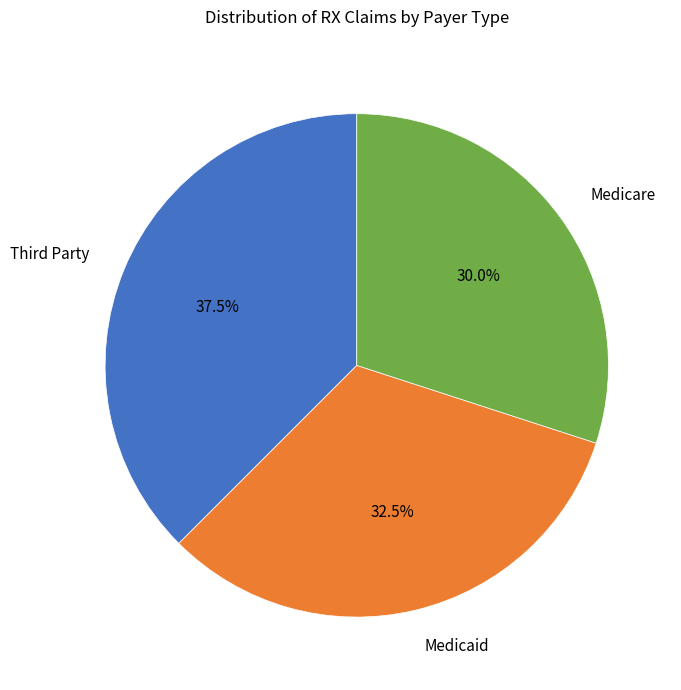

Rank the categories by value from highest to lowest.

Third Party, Medicaid, Medicare